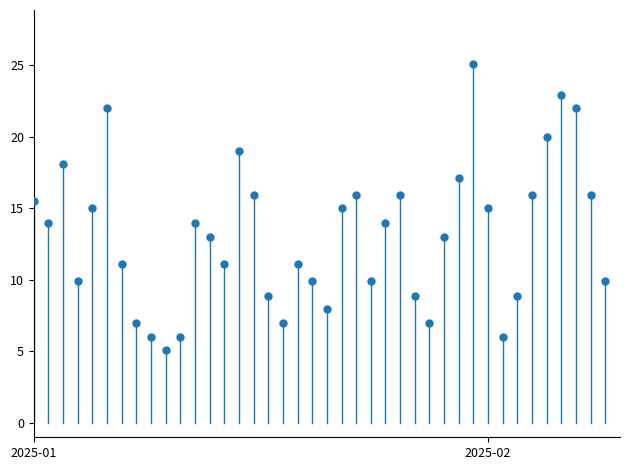

What is the range of X values (max minus min)?

39.0